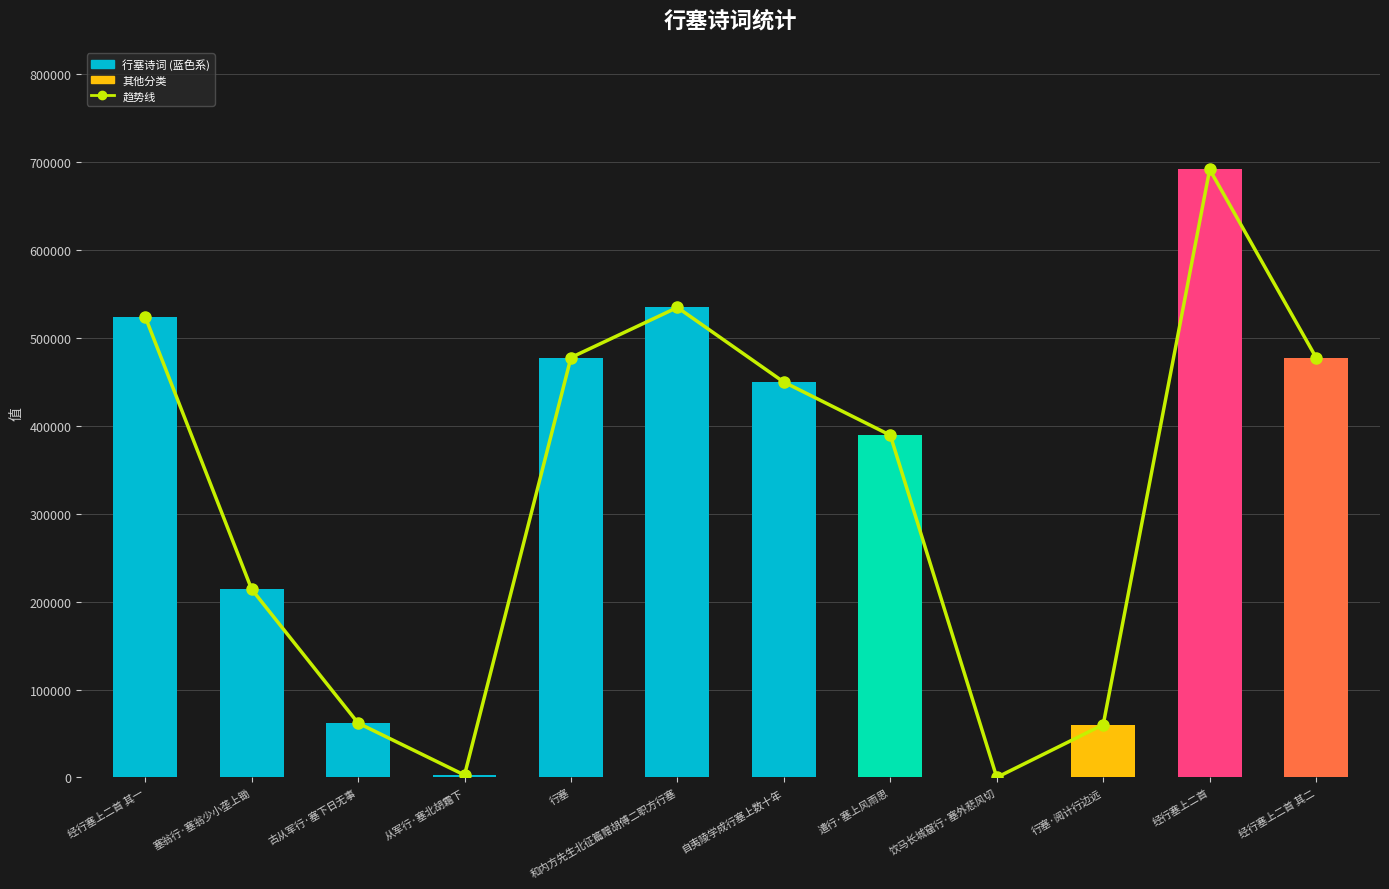

What is the value of the col_0 bar at the 11th from the left?

691773